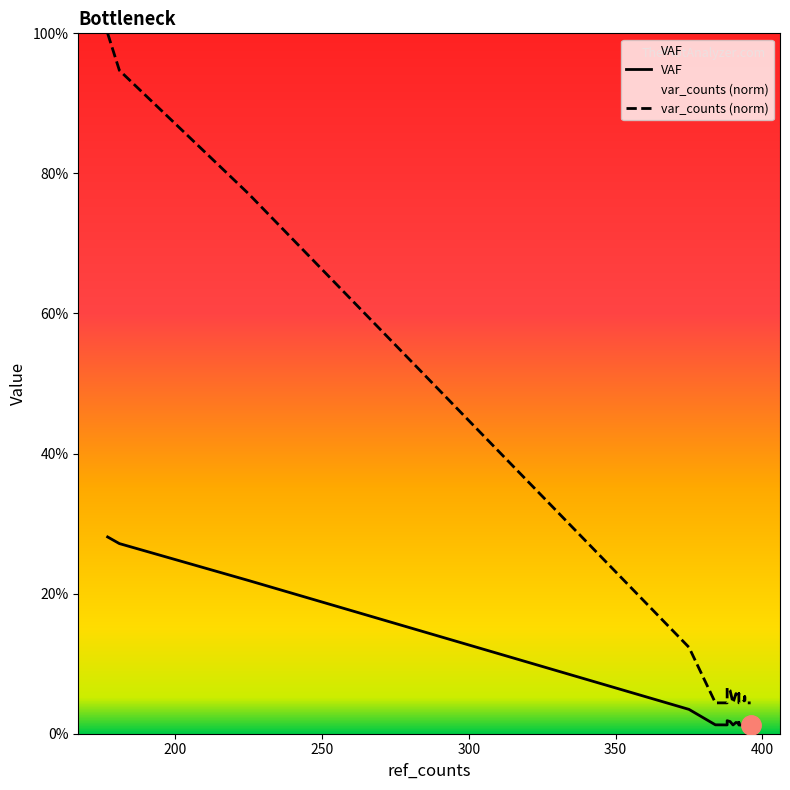

What is the maximum value for var_counts (norm)?

1.0